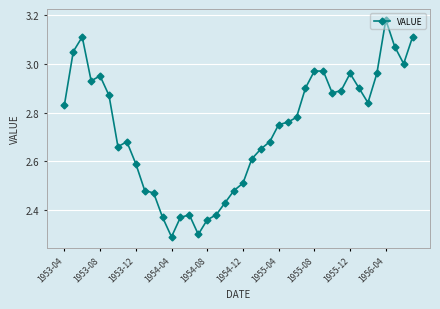

True or false: the data has more than 0 interior local peaks.

True